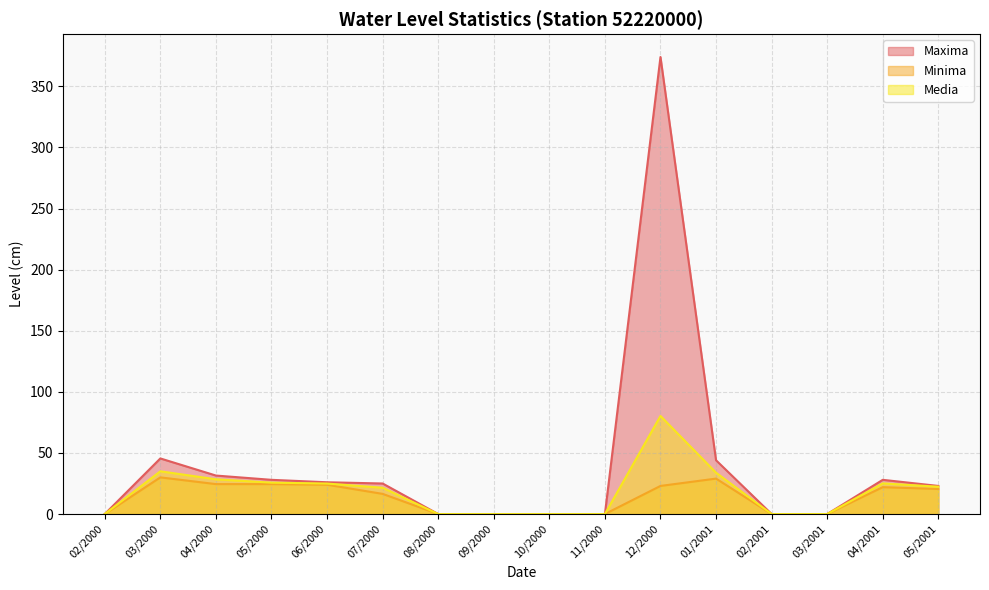

Is the value of Media at 01/2001 greater than the value of Minima at 04/2001?

Yes